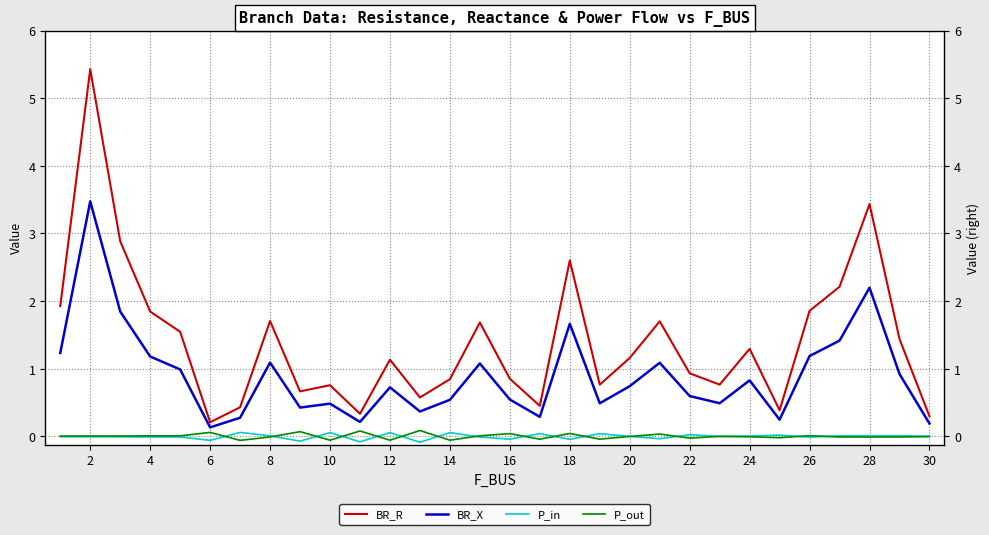

At how many categories does at least one series exceed 0?

30